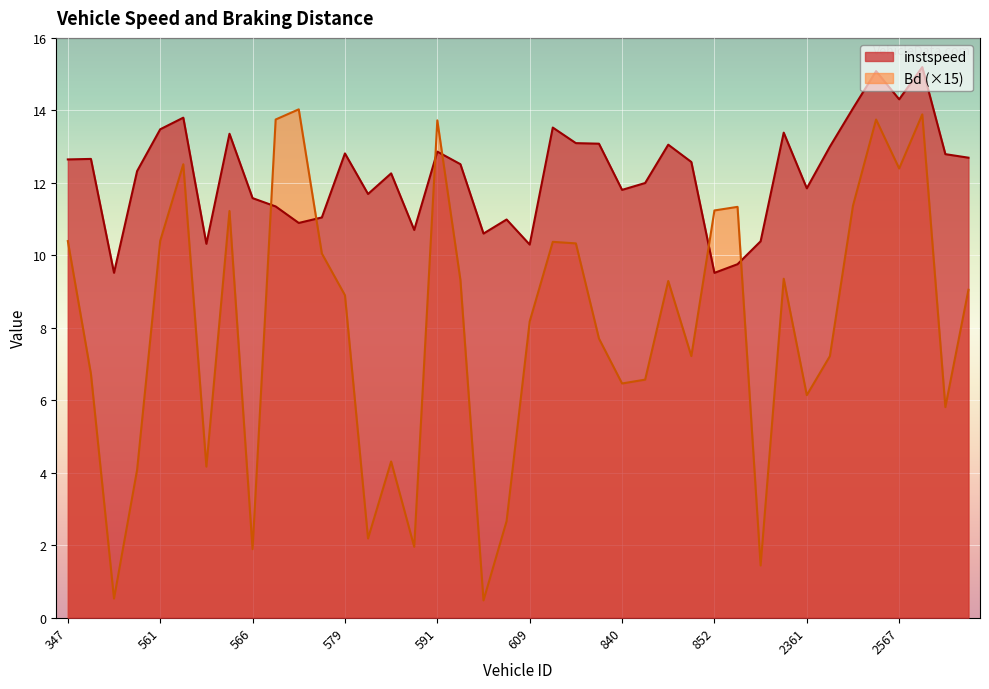

What is the difference between the second highest and second lowest values in the instspeed series?

5.6